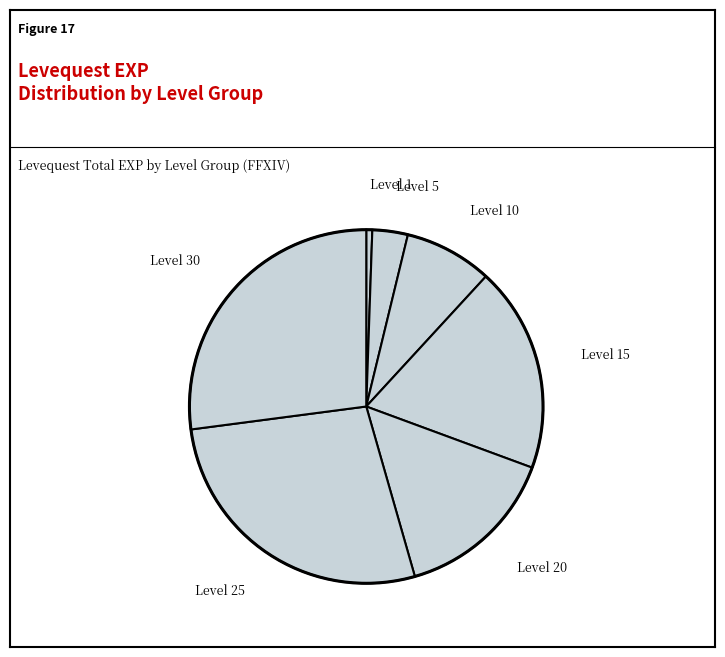

Count the number of slices in the pie.

7